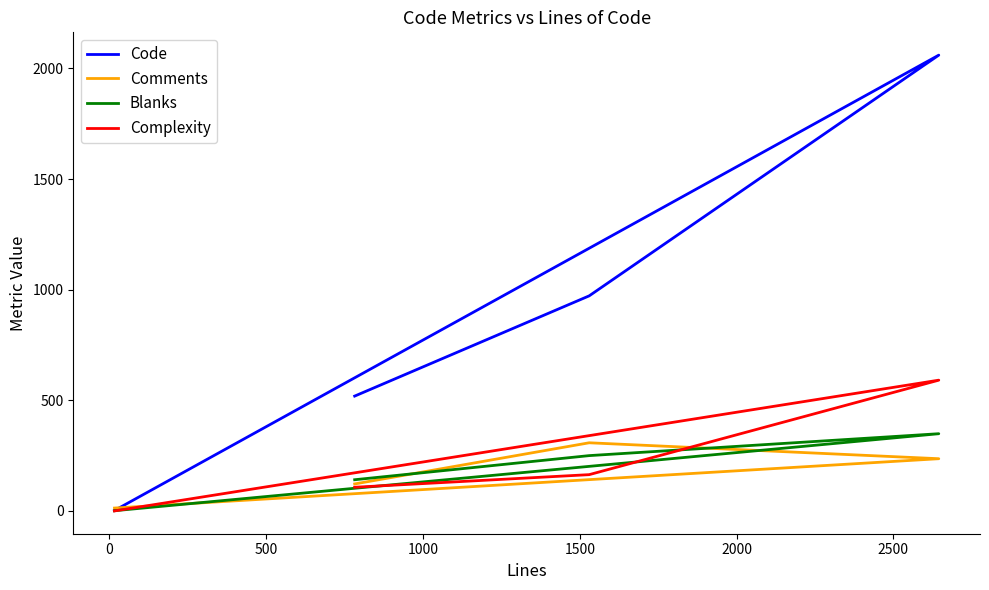

How many lines are shown in the chart?

4